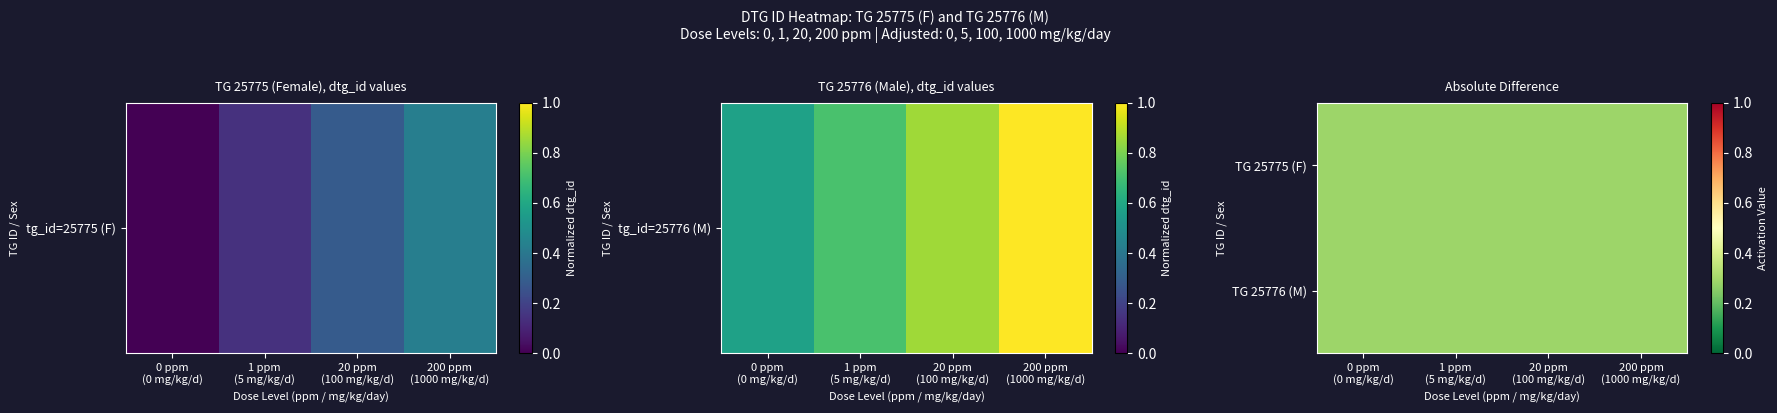

Where is 25776 nearest to the value 0?

0 ppm
(0 mg/kg/d)